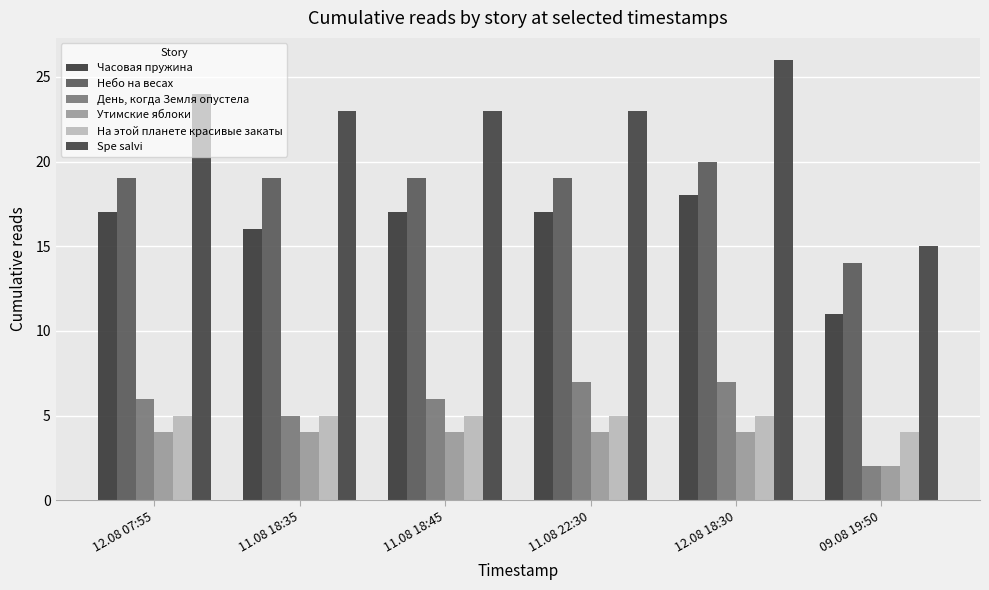

What is the difference between the maximum and minimum values in the Утимские яблоки series?

2